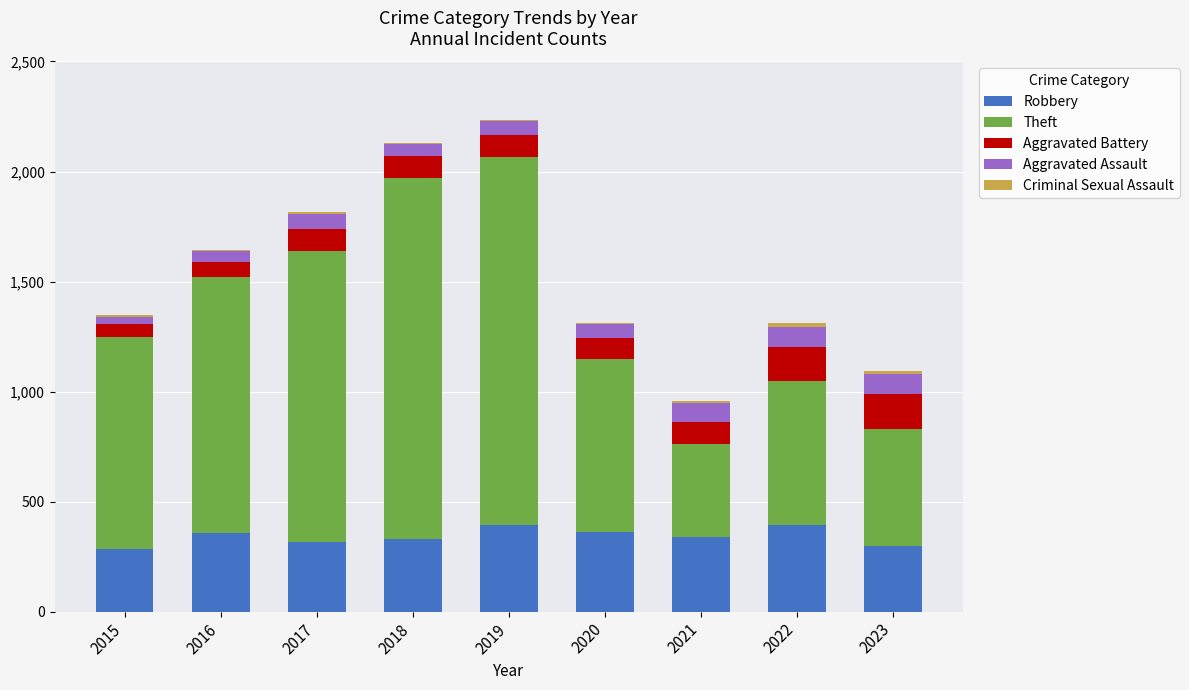

How many distinct data groups are displayed?

5